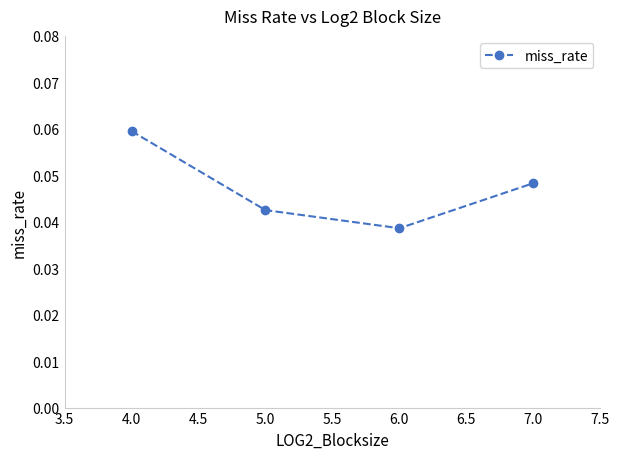

Which label corresponds to the smallest value in the chart?

6.0